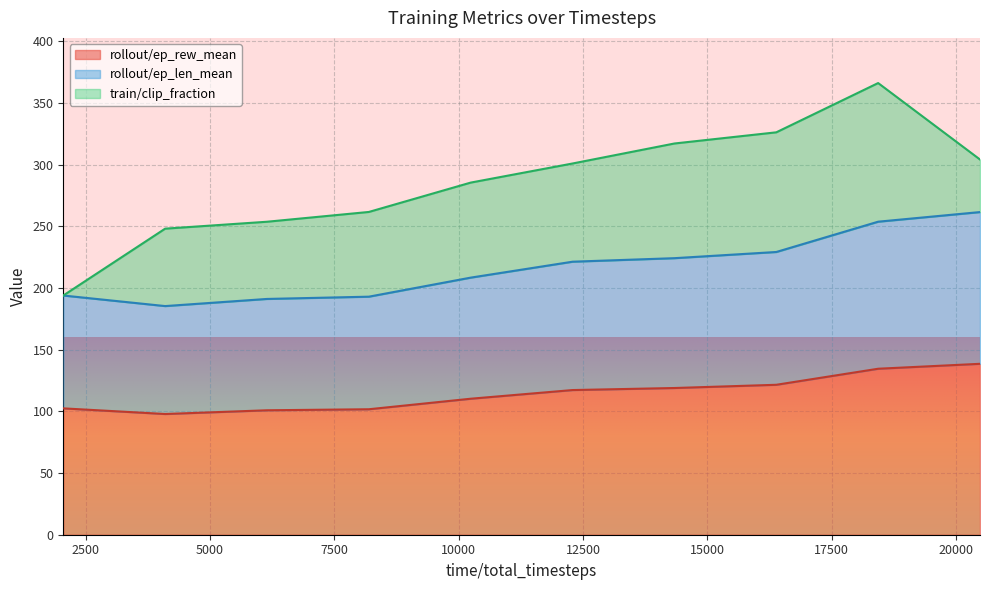

What is the difference between the maximum and minimum values in the rollout/ep_len_mean series?

76.2